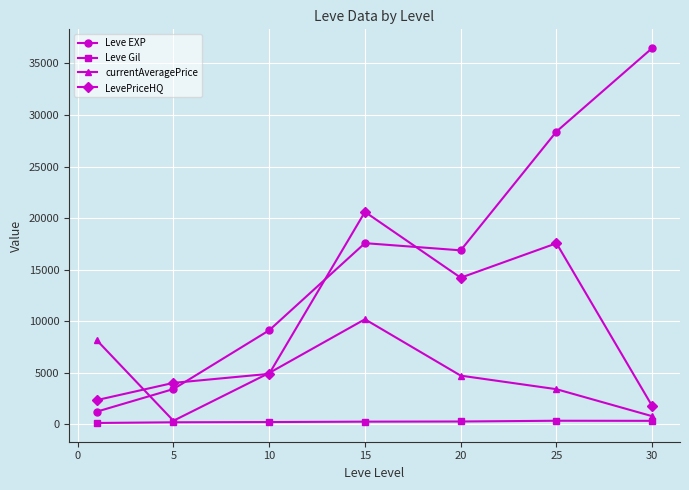

True or false: LevePriceHQ and Leve EXP intersect in this chart.

True